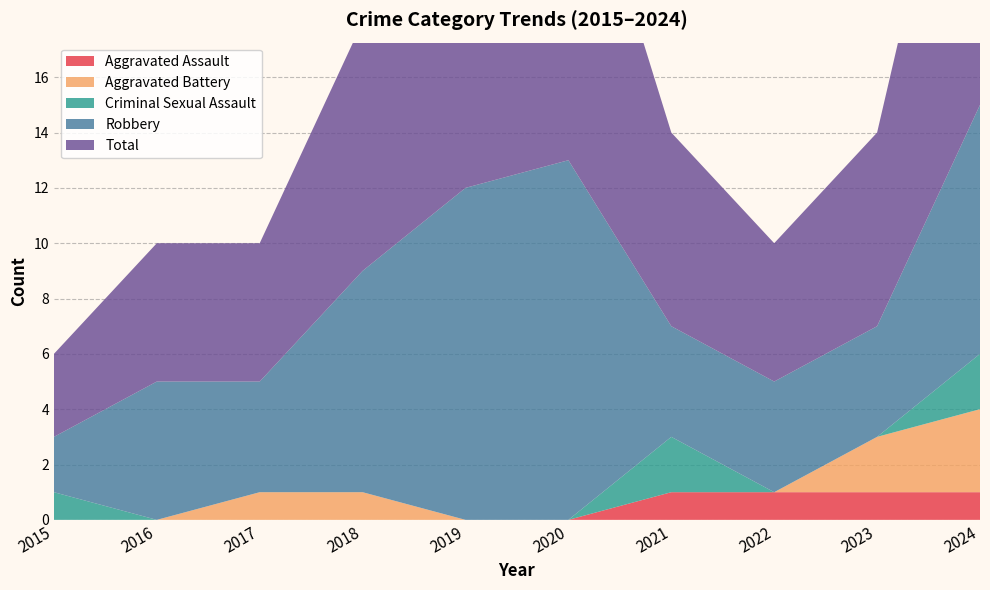

Reading right to left, list all the values displayed in this chart.

Aggravated Assault: 1	1	1	1	0	0	0	0	0	0
Aggravated Battery: 3	2	0	0	0	0	1	1	0	0
Criminal Sexual Assault: 2	0	0	2	0	0	0	0	0	1
Robbery: 9	4	4	4	13	12	8	4	5	2
Total: 15	7	5	7	13	12	9	5	5	3